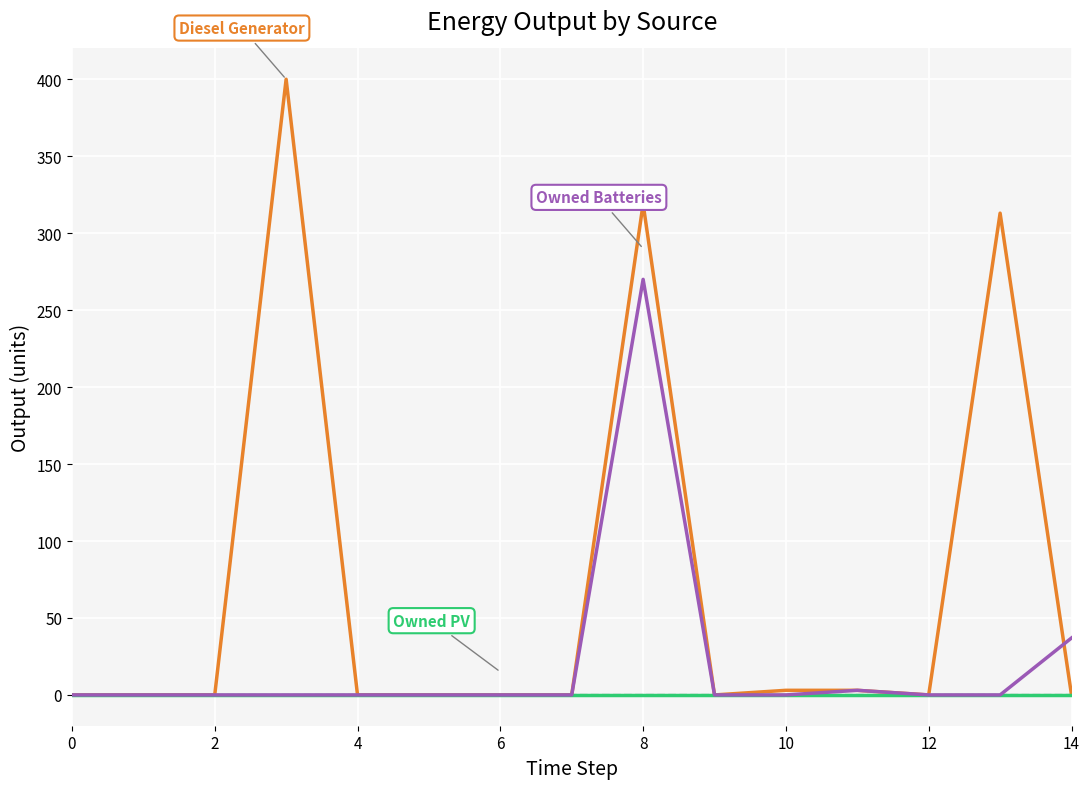

What is the greatest value displayed?

400